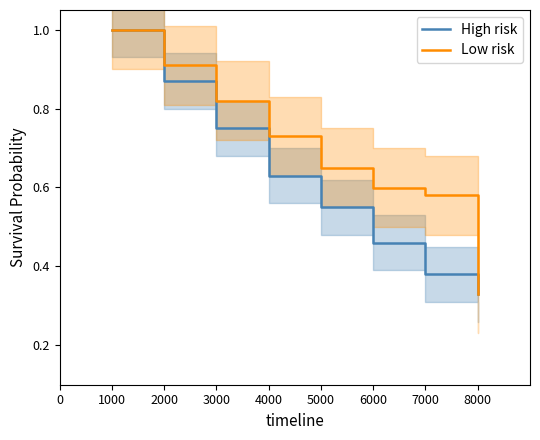

At how many categories does at least one series exceed 0?

8